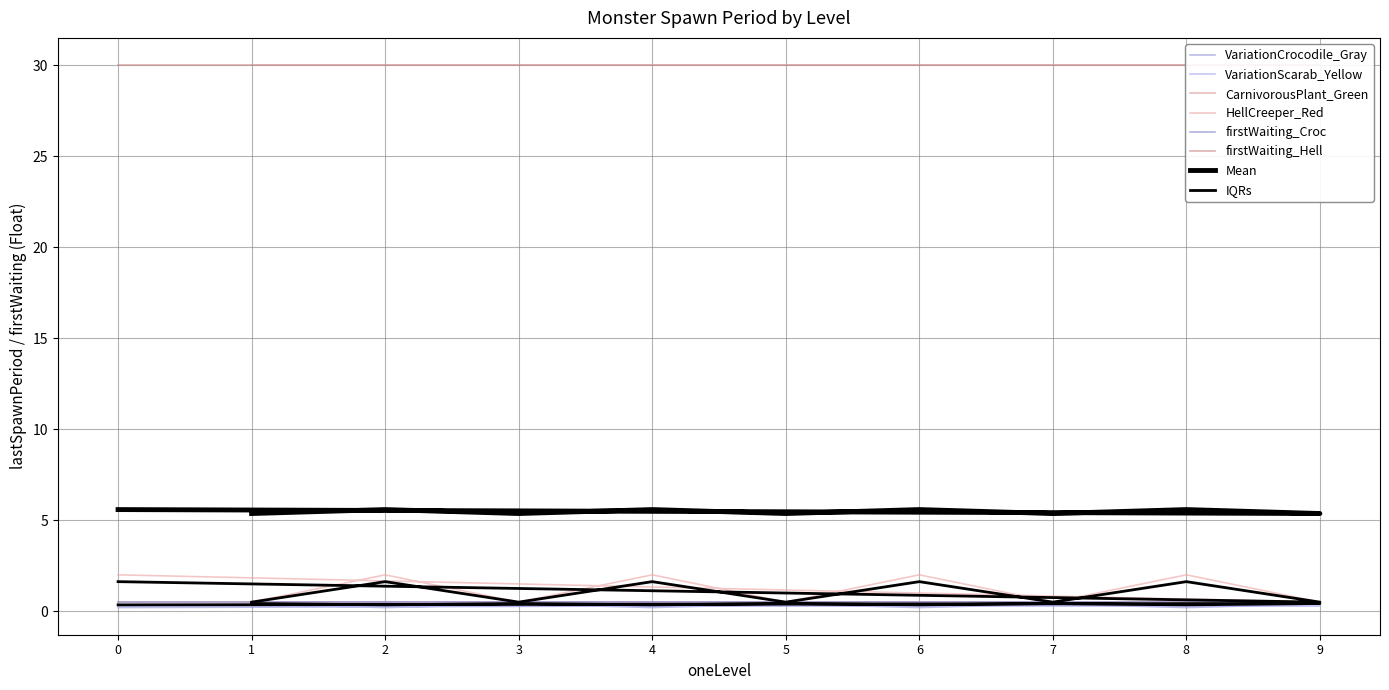

True or false: VariationCrocodile_Gray has a value of 0.2 at 6.

True